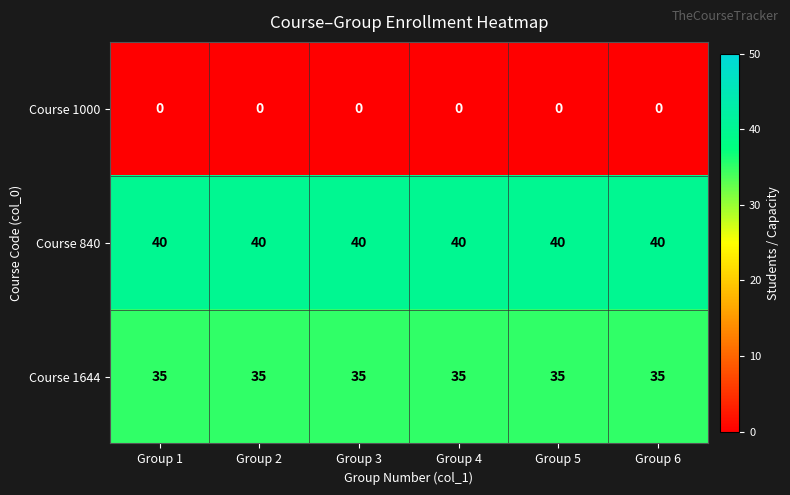

Is the value of Course 840 at Group 3 greater than the value of Course 1644 at Group 3?

Yes